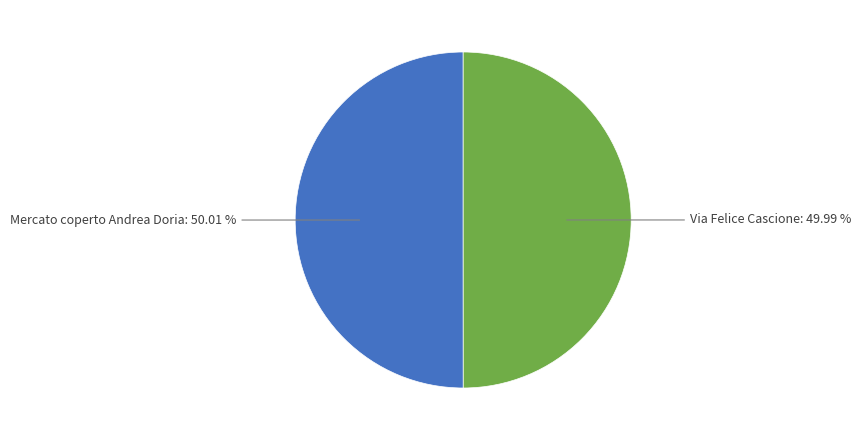

Does any single category account for the majority?

Yes